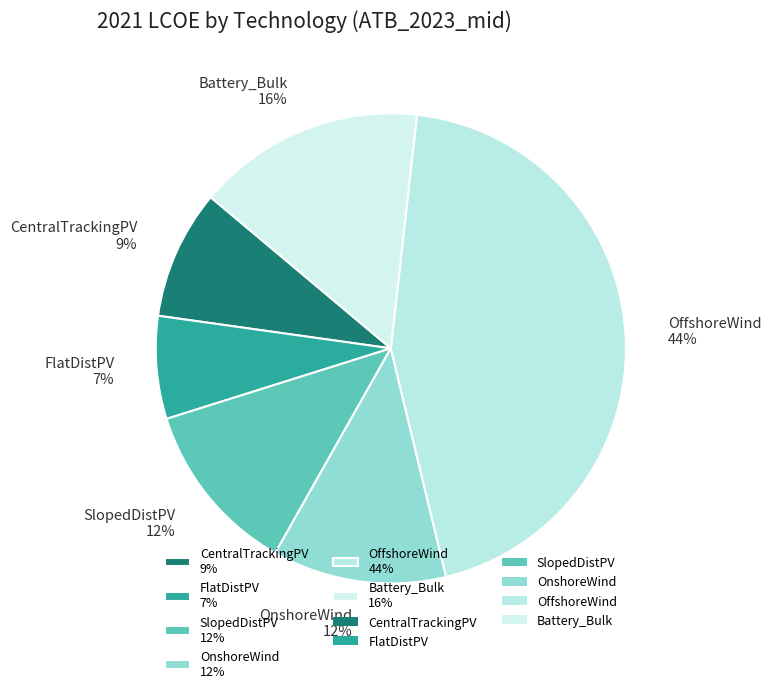

Is it true that SlopedDistPV is 20% of the pie?

False